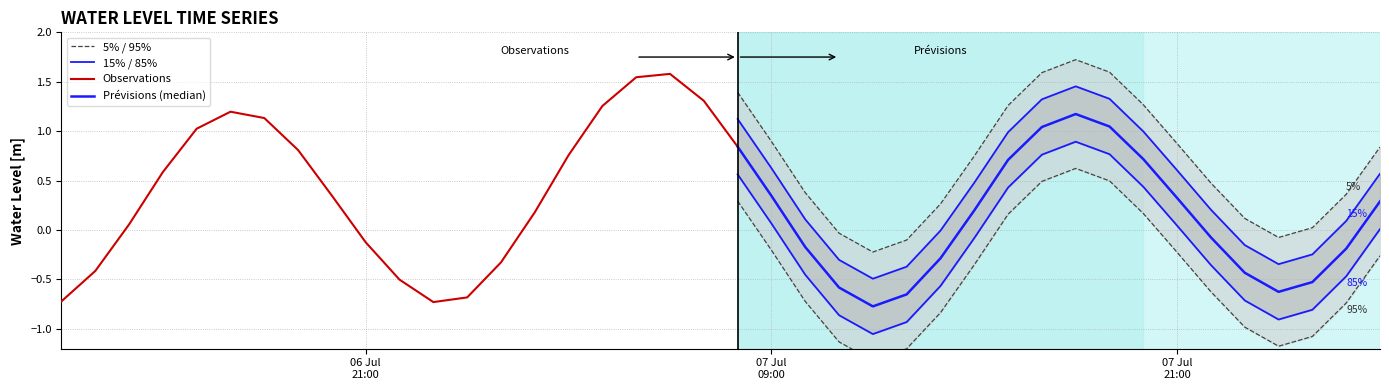

Reading right to left, transcribe all the data shown in this chart.

2023-07-08 03:00:00=0.3	2023-07-08 02:00:00=-0.2	2023-07-08 01:00:00=-0.5	2023-07-08 00:00:00=-0.6	2023-07-07 23:00:00=-0.4	2023-07-07 22:00:00=-0.1	2023-07-07 21:00:00=0.3	2023-07-07 20:00:00=0.7	2023-07-07 19:00:00=1.0	2023-07-07 18:00:00=1.2	2023-07-07 17:00:00=1.0	2023-07-07 16:00:00=0.7	2023-07-07 15:00:00=0.2	2023-07-07 14:00:00=-0.3	2023-07-07 13:00:00=-0.7	2023-07-07 12:00:00=-0.8	2023-07-07 11:00:00=-0.6	2023-07-07 10:00:00=-0.2	2023-07-07 09:00:00=0.3	2023-07-07 08:00:00=0.8	2023-07-07 07:00:00=1.3	2023-07-07 06:00:00=1.6	2023-07-07 05:00:00=1.5	2023-07-07 04:00:00=1.3	2023-07-07 03:00:00=0.8	2023-07-07 02:00:00=0.2	2023-07-07 01:00:00=-0.3	2023-07-07 00:00:00=-0.7	2023-07-06 23:00:00=-0.7	2023-07-06 22:00:00=-0.5	2023-07-06 21:00:00=-0.1	2023-07-06 20:00:00=0.3	2023-07-06 19:00:00=0.8	2023-07-06 18:00:00=1.1	2023-07-06 17:00:00=1.2	2023-07-06 16:00:00=1.0	2023-07-06 15:00:00=0.6	2023-07-06 14:00:00=0.1	2023-07-06 13:00:00=-0.4	2023-07-06 12:00:00=-0.7